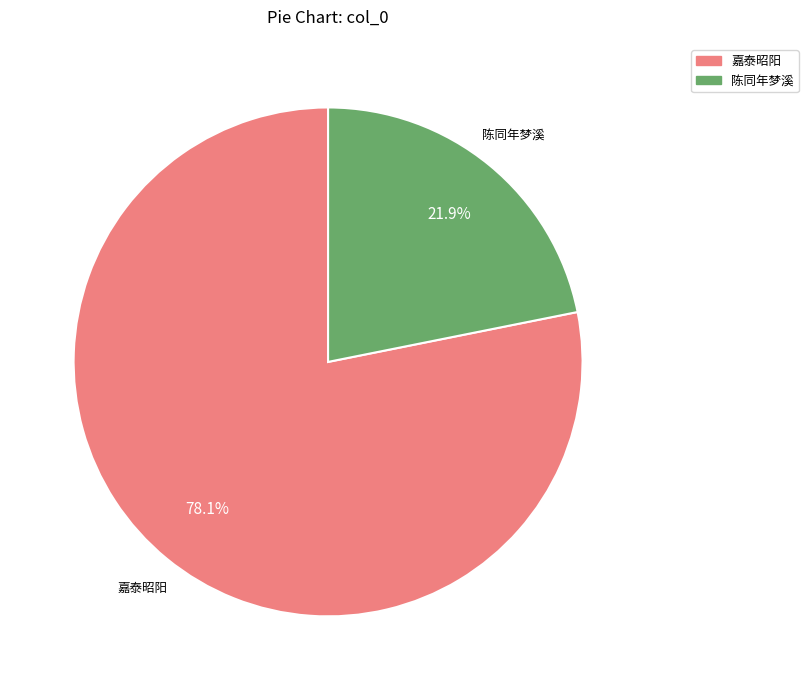

Does any single category account for the majority?

Yes